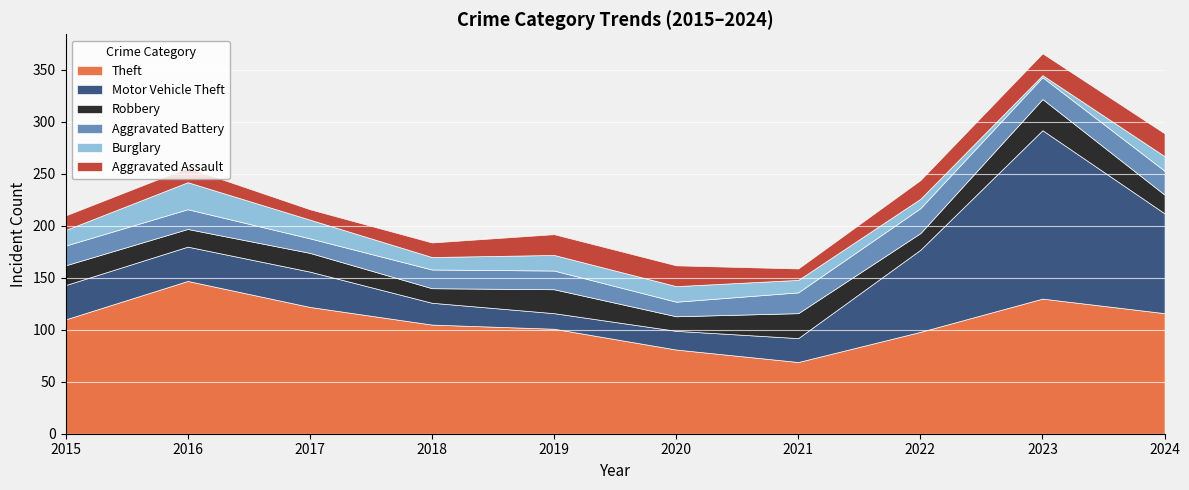

Reading right to left, what are all the values shown in this chart?

Theft: 2024=116	2023=130	2022=98	2021=69	2020=81	2019=101	2018=105	2017=122	2016=147	2015=110
Motor Vehicle Theft: 2024=96	2023=162	2022=79	2021=23	2020=18	2019=15	2018=21	2017=34	2016=33	2015=33
Robbery: 2024=18	2023=30	2022=16	2021=24	2020=14	2019=23	2018=14	2017=18	2016=17	2015=19
Aggravated Battery: 2024=23	2023=21	2022=24	2021=20	2020=14	2019=18	2018=18	2017=14	2016=19	2015=19
Burglary: 2024=14	2023=2	2022=9	2021=12	2020=15	2019=15	2018=12	2017=18	2016=26	2015=15
Aggravated Assault: 2024=22	2023=21	2022=18	2021=11	2020=20	2019=20	2018=14	2017=10	2016=14	2015=14